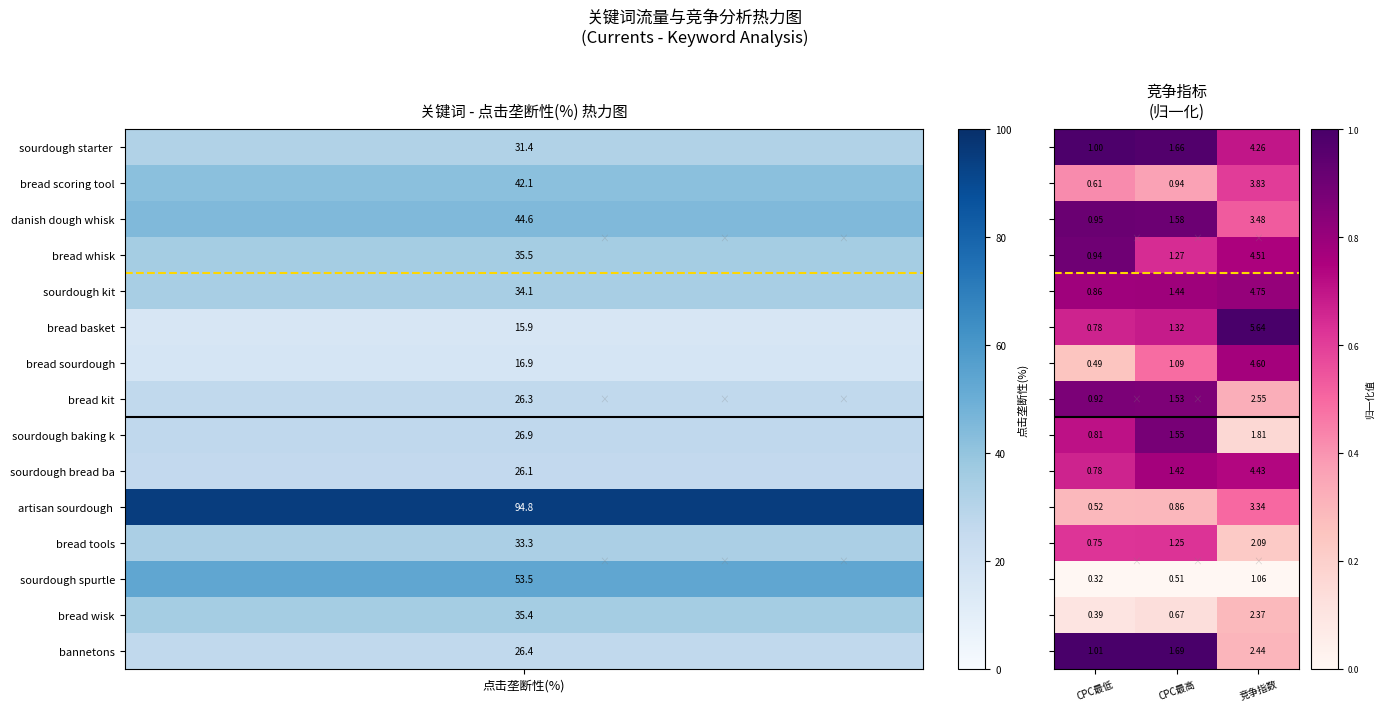

Which category has the highest value across all series?

竞争指数